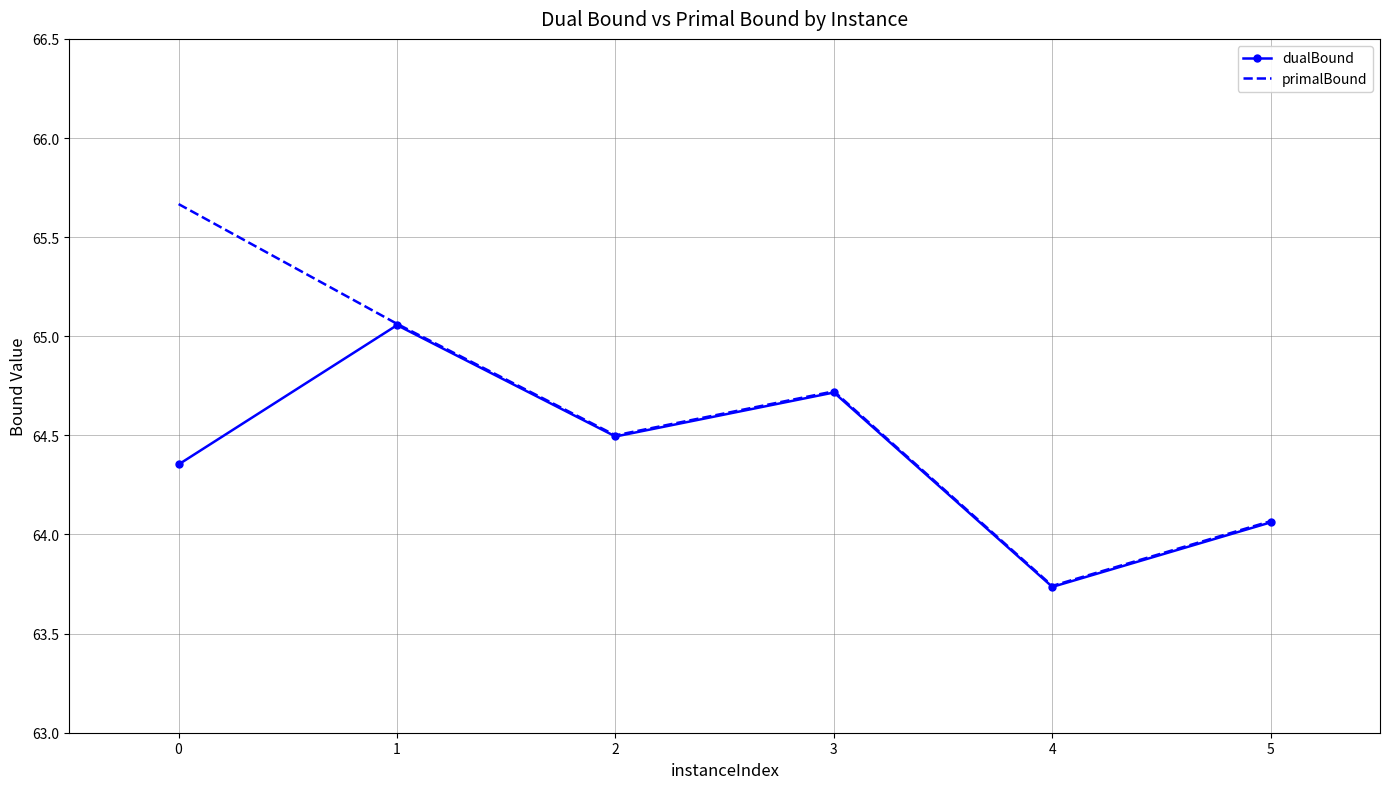

True or false: primalBound has more than 2 interior local peaks.

False